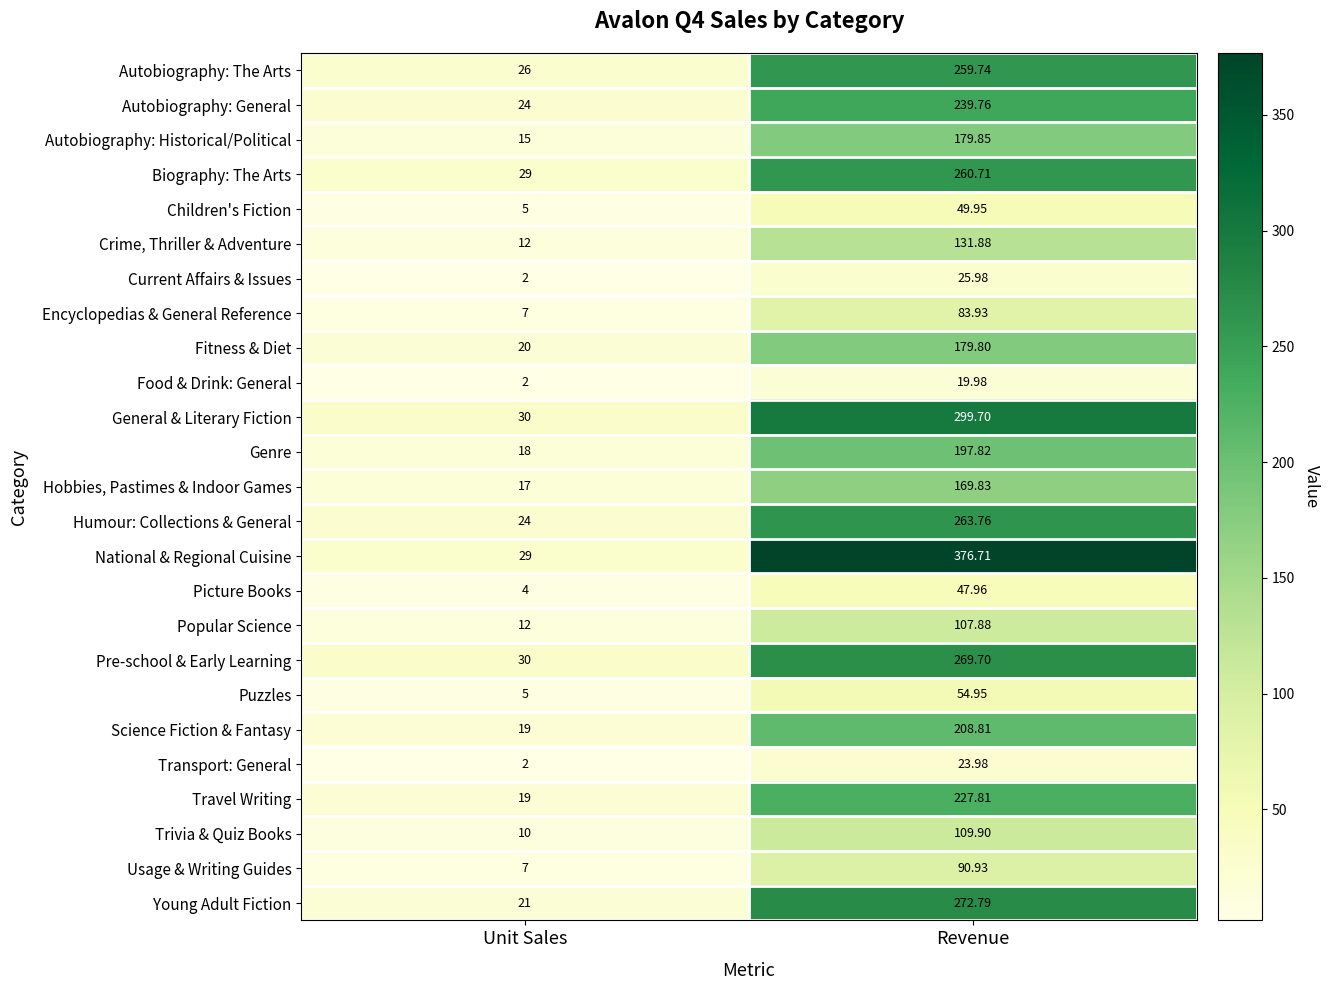

List the series in order of their peak value, highest first.

National & Regional Cuisine, General & Literary Fiction, Young Adult Fiction, Pre-school & Early Learning, Humour: Collections & General, Biography: The Arts, Autobiography: The Arts, Autobiography: General, Travel Writing, Science Fiction & Fantasy, Genre, Autobiography: Historical/Political, Fitness & Diet, Hobbies, Pastimes & Indoor Games, Crime, Thriller & Adventure, Trivia & Quiz Books, Popular Science, Usage & Writing Guides, Encyclopedias & General Reference, Puzzles, Children's Fiction, Picture Books, Current Affairs & Issues, Transport: General, Food & Drink: General